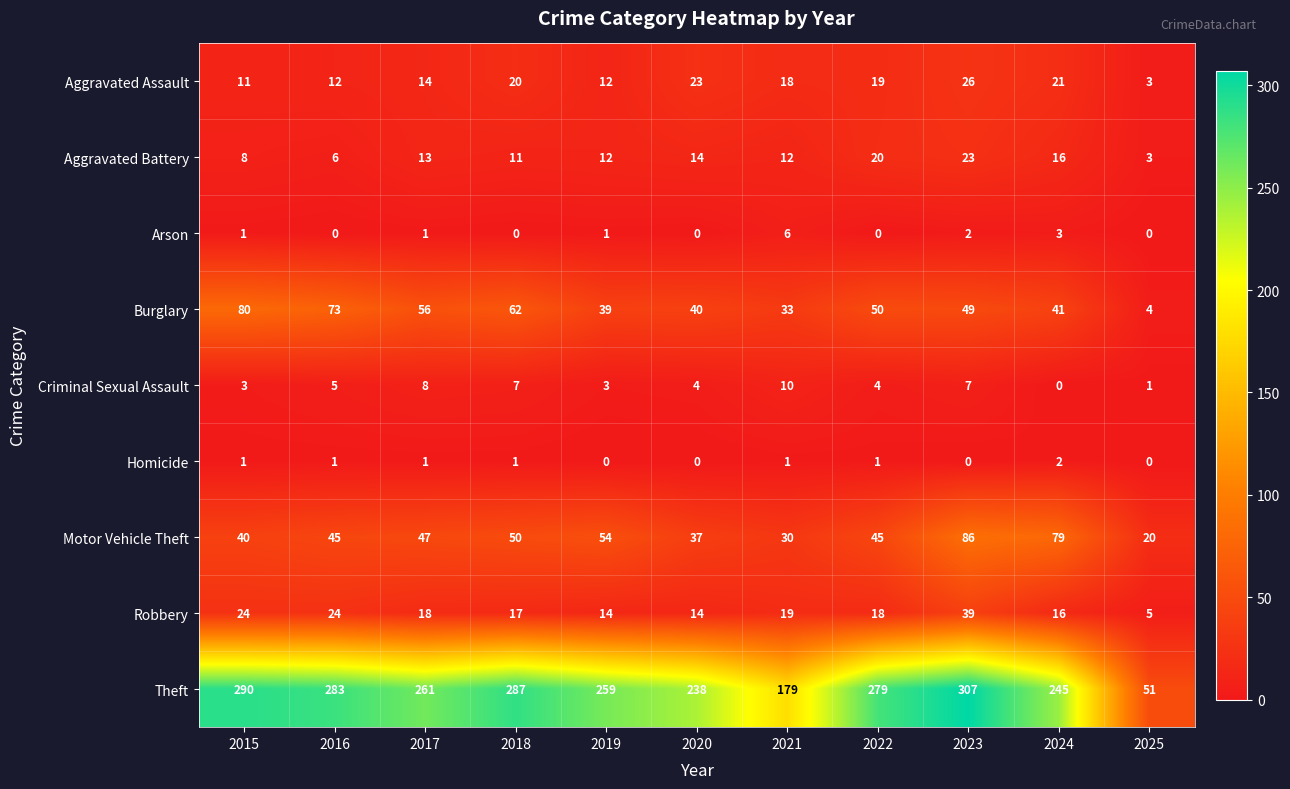

Which series changed the most between 2016 and 2019?

Burglary